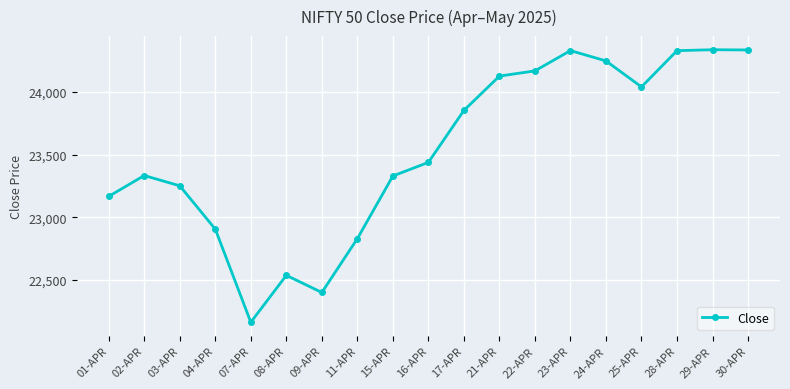

True or false: there are more than 0 points higher than both neighbors.

True